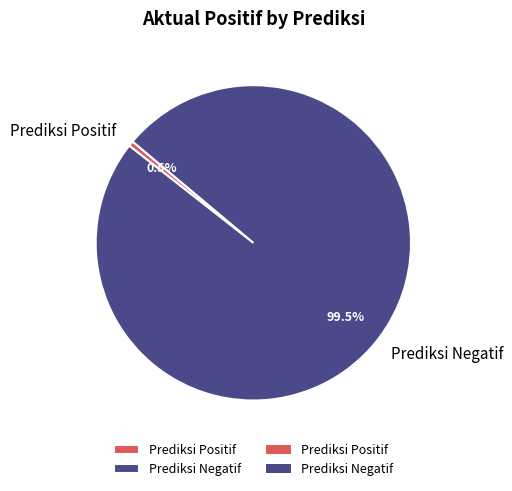

Count the number of slices in the pie.

2